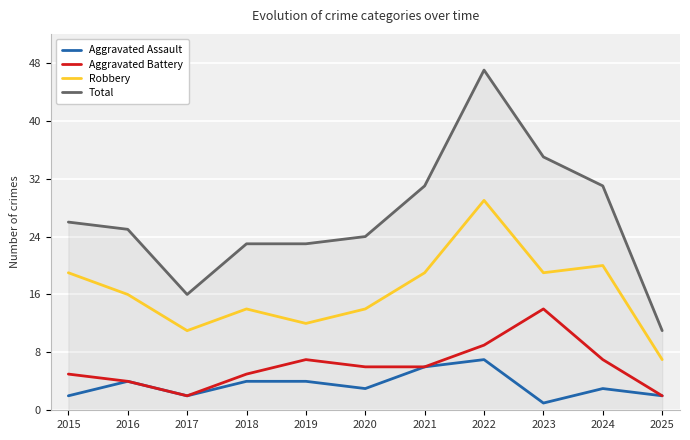

Between 2016 and 2025, which series saw the biggest shift?

Total